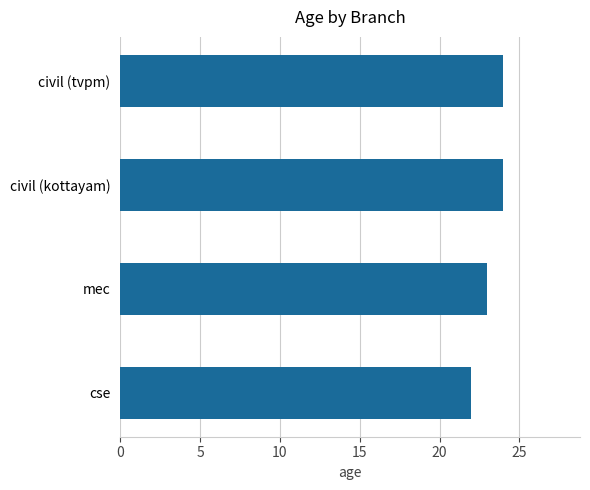

Which has a higher value, cse or civil (kottayam)?

civil (kottayam)